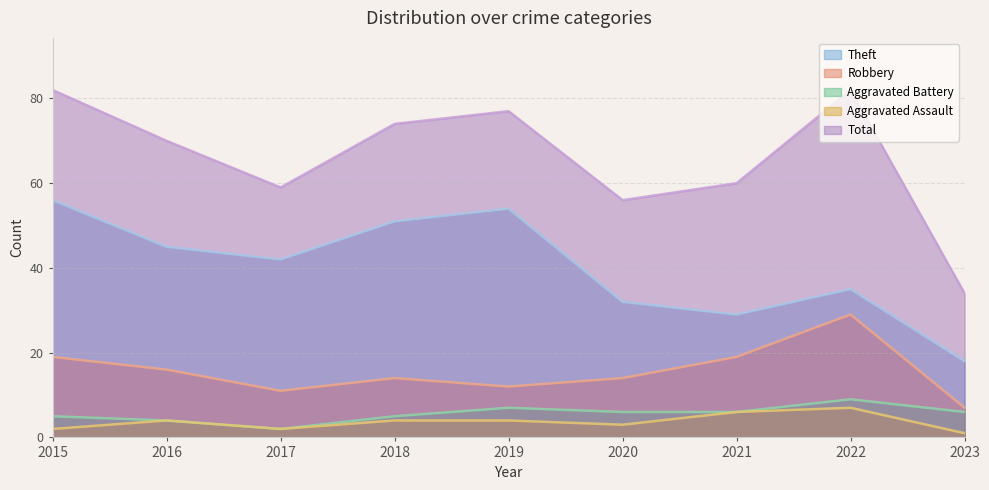

At which label is Total closest to 58?

2017